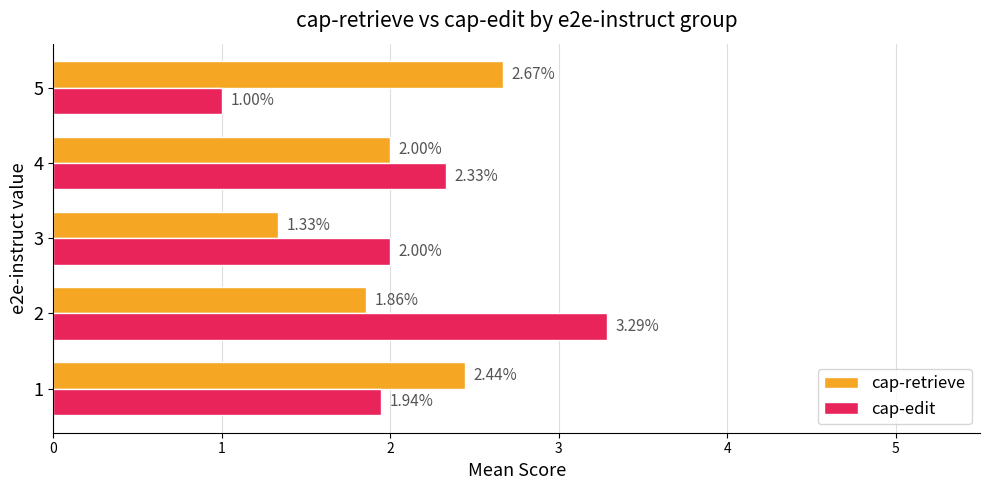

At which category is the sum across all series the highest?

2